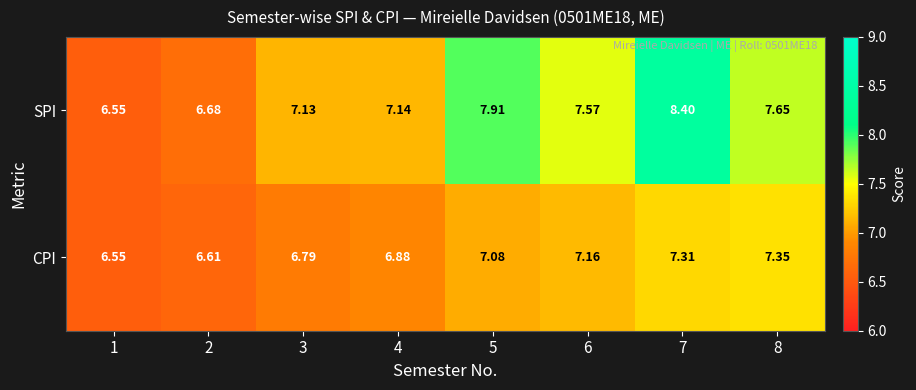

List the series in order of their peak value, lowest first.

CPI, SPI